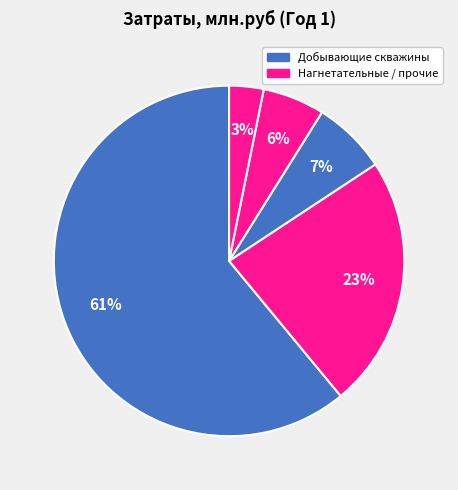

How many segments does this pie chart have?

5